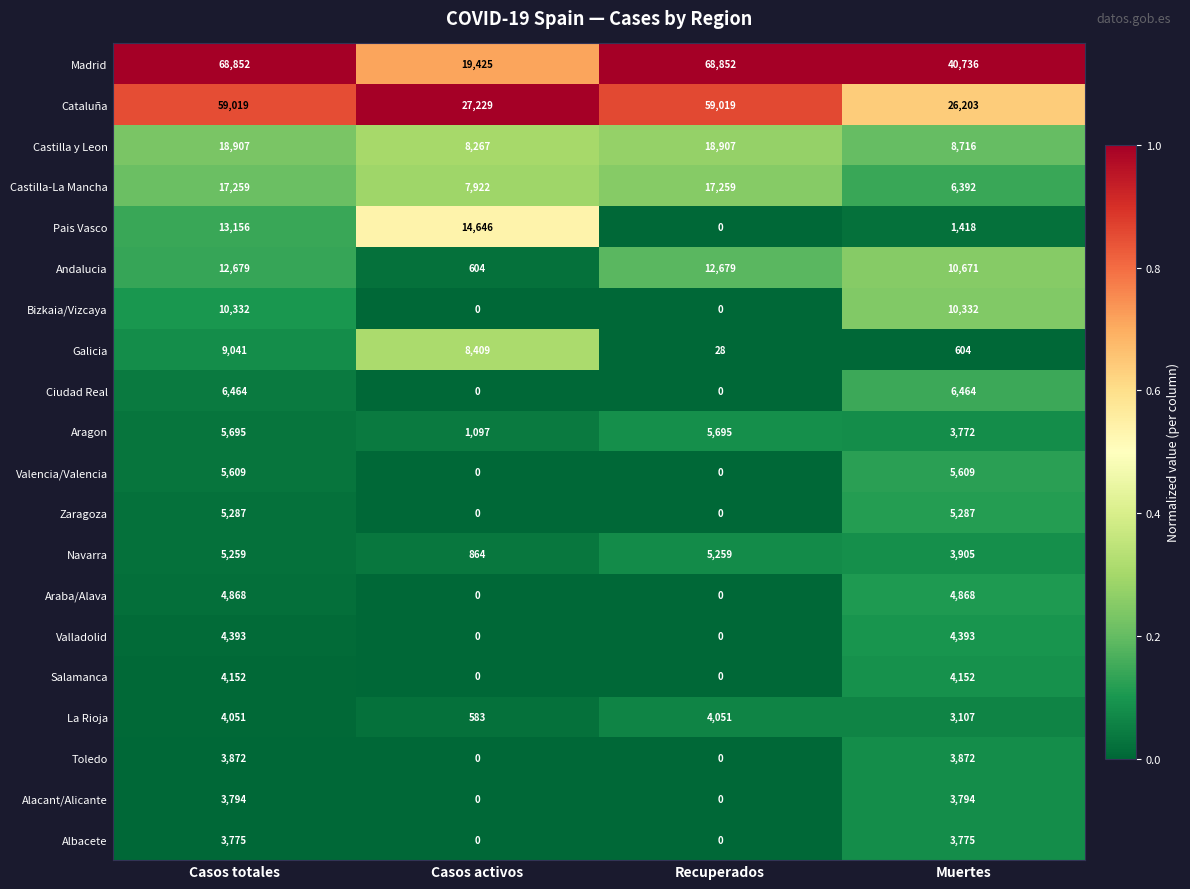

Between Casos activos and Recuperados, which series saw the biggest shift?

Madrid